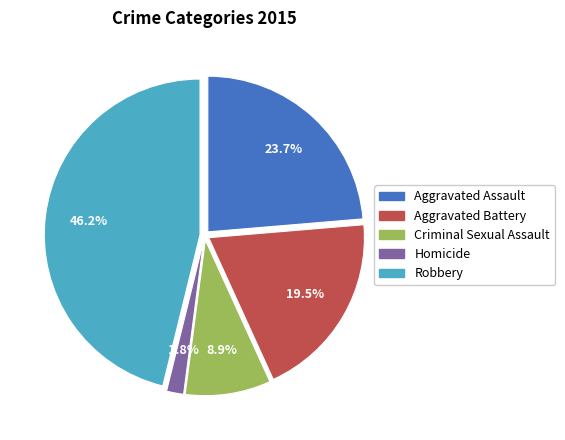

What is the ratio of the value at Homicide to the value at Aggravated Assault?

0.1